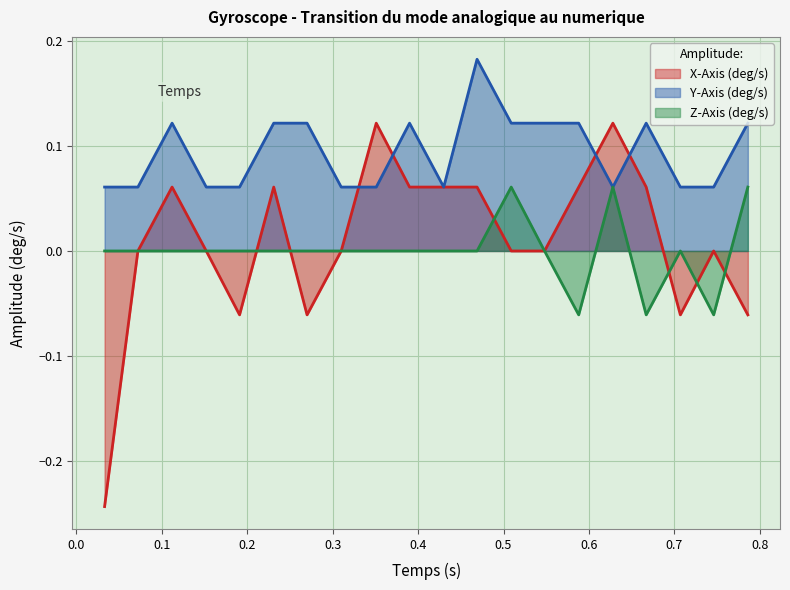

List the series in order of their peak value, highest first.

Y-Axis (deg/s), X-Axis (deg/s), Z-Axis (deg/s)